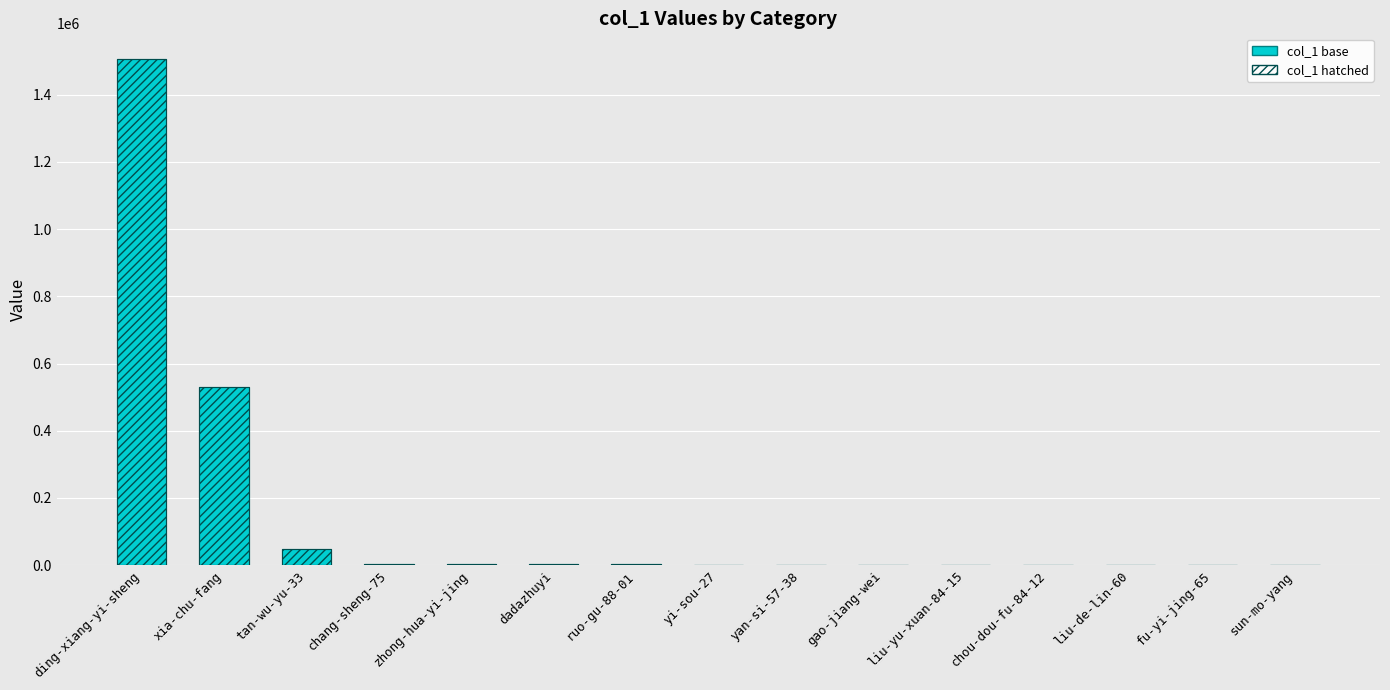

How many series are shown in this chart?

2